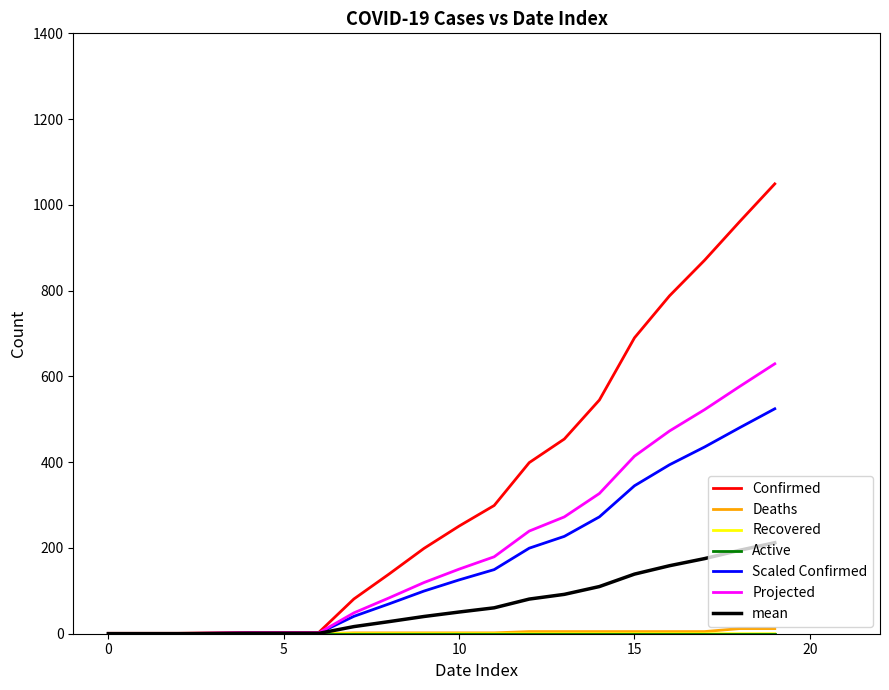

Does the chart have visible grid lines?

No